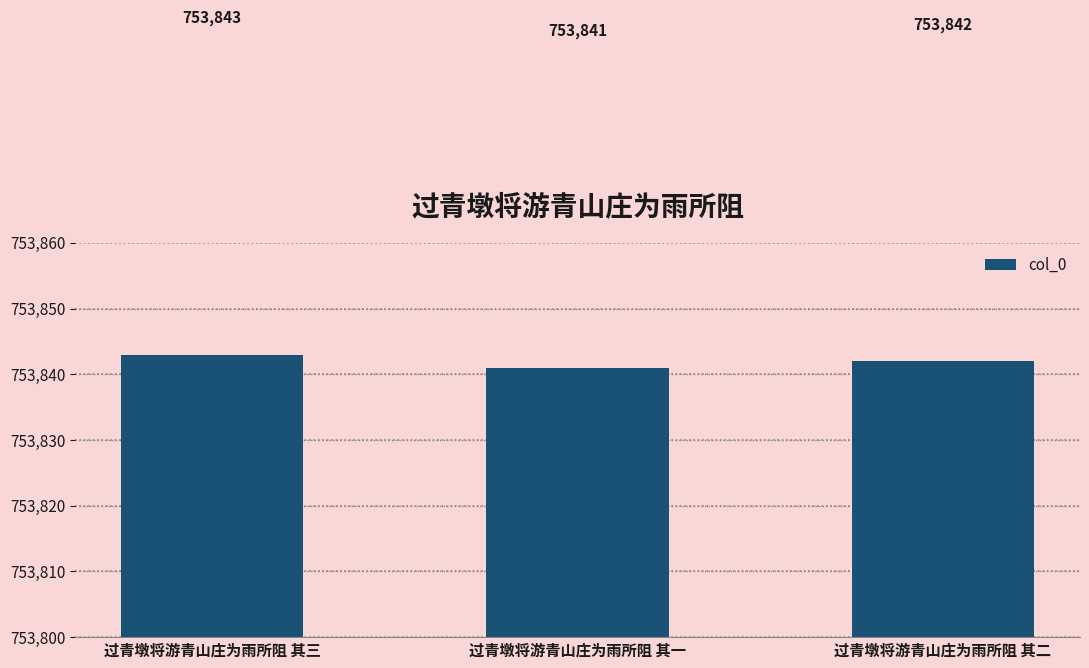

What is the label of the 1st bar from the right?

过青墩将游青山庄为雨所阻 其二